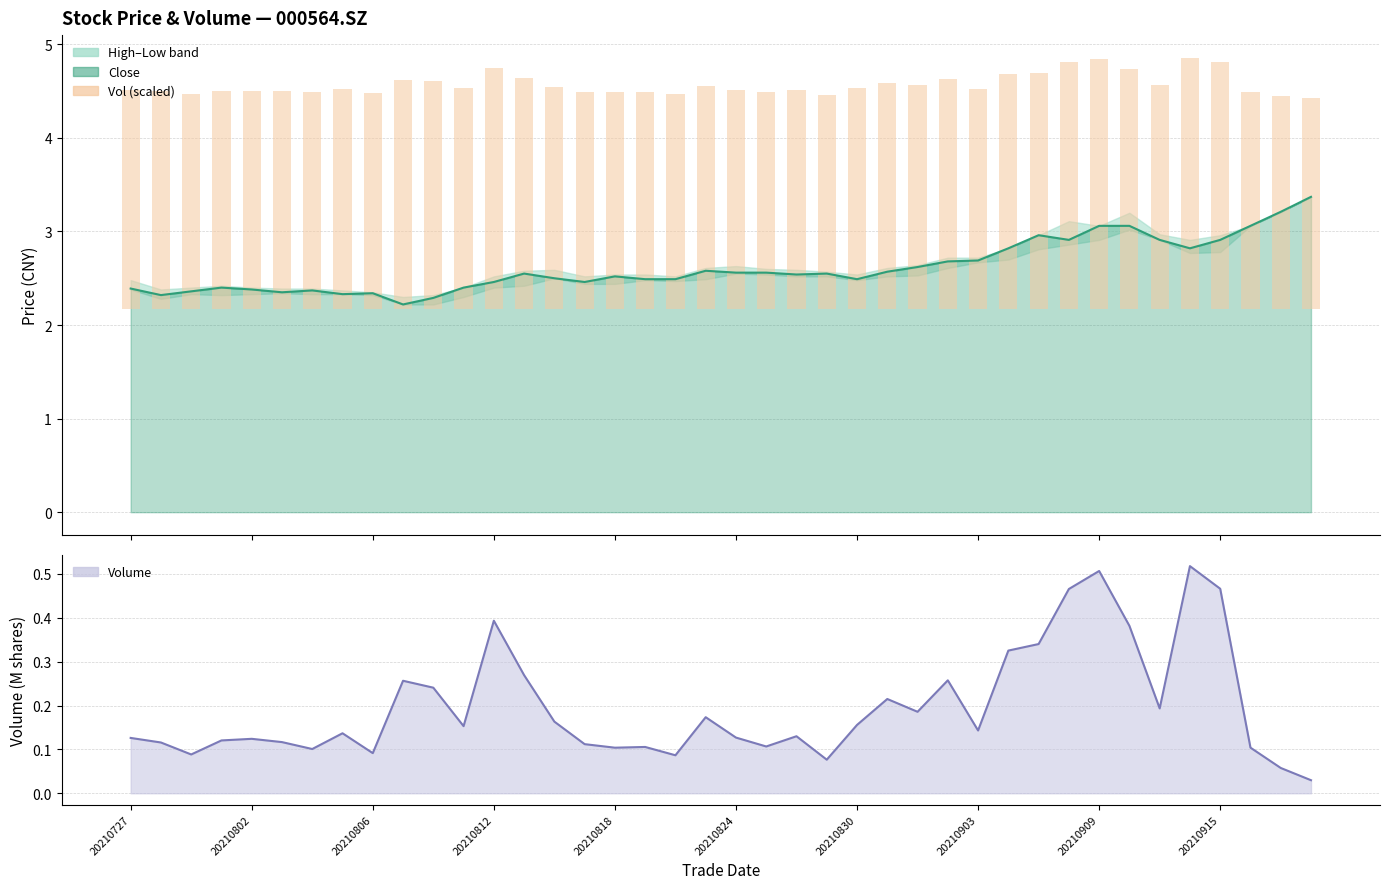

What is the sum of the vol values at 12 and 20210903?

0.5